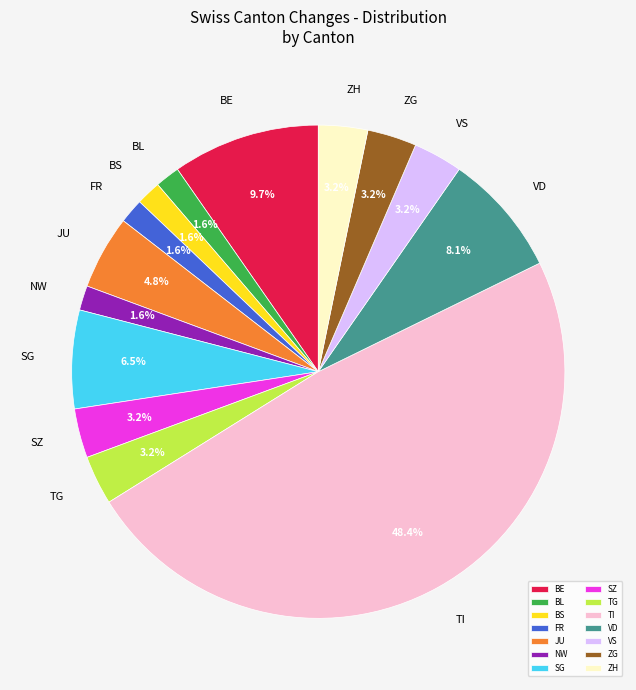

What portion of the pie excludes TI?

51.6%